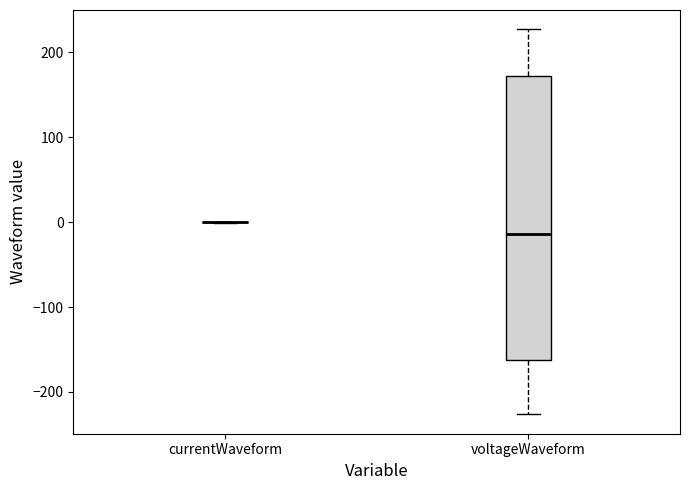

Which box is the tallest, from its lower edge to its upper edge?

voltageWaveform